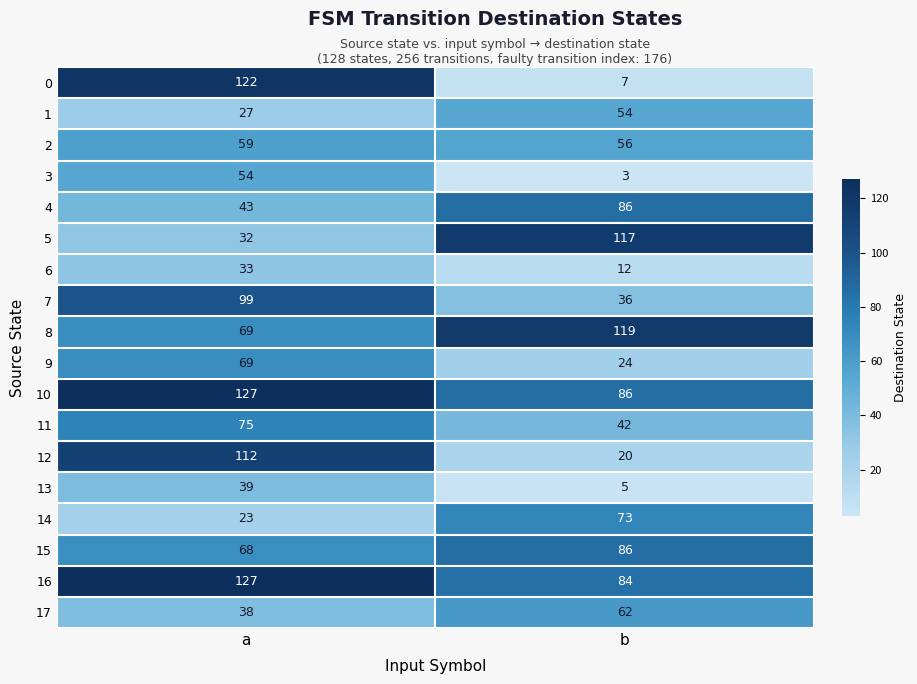

At which category is the sum across all series the highest?

a